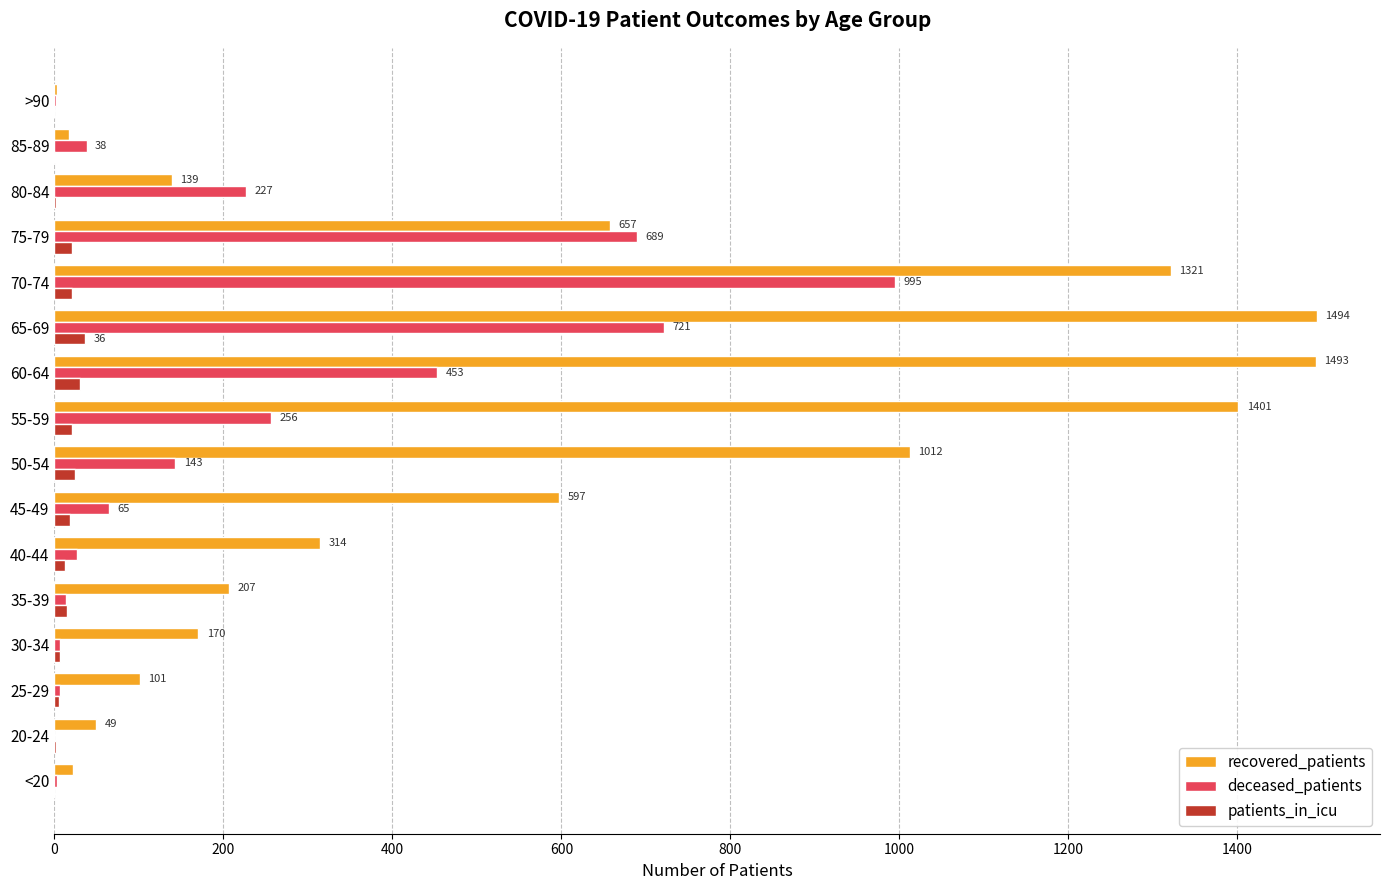

Where is deceased_patients nearest to the value 497?

60-64